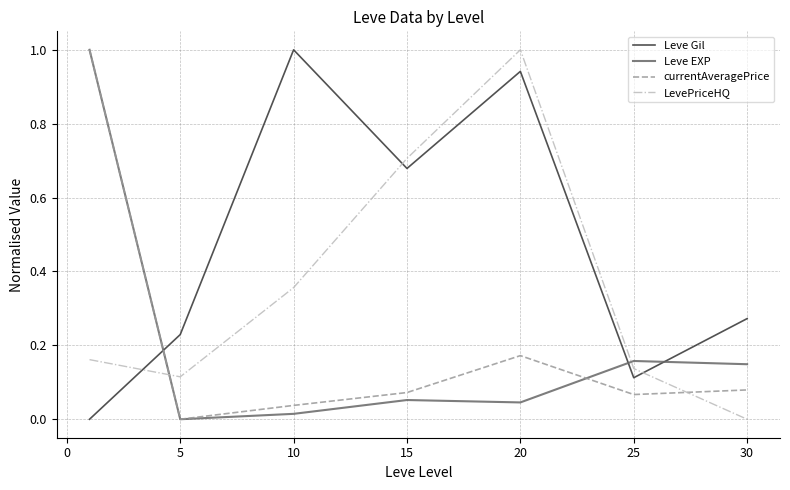

What is the maximum value shown in the chart?

1.0